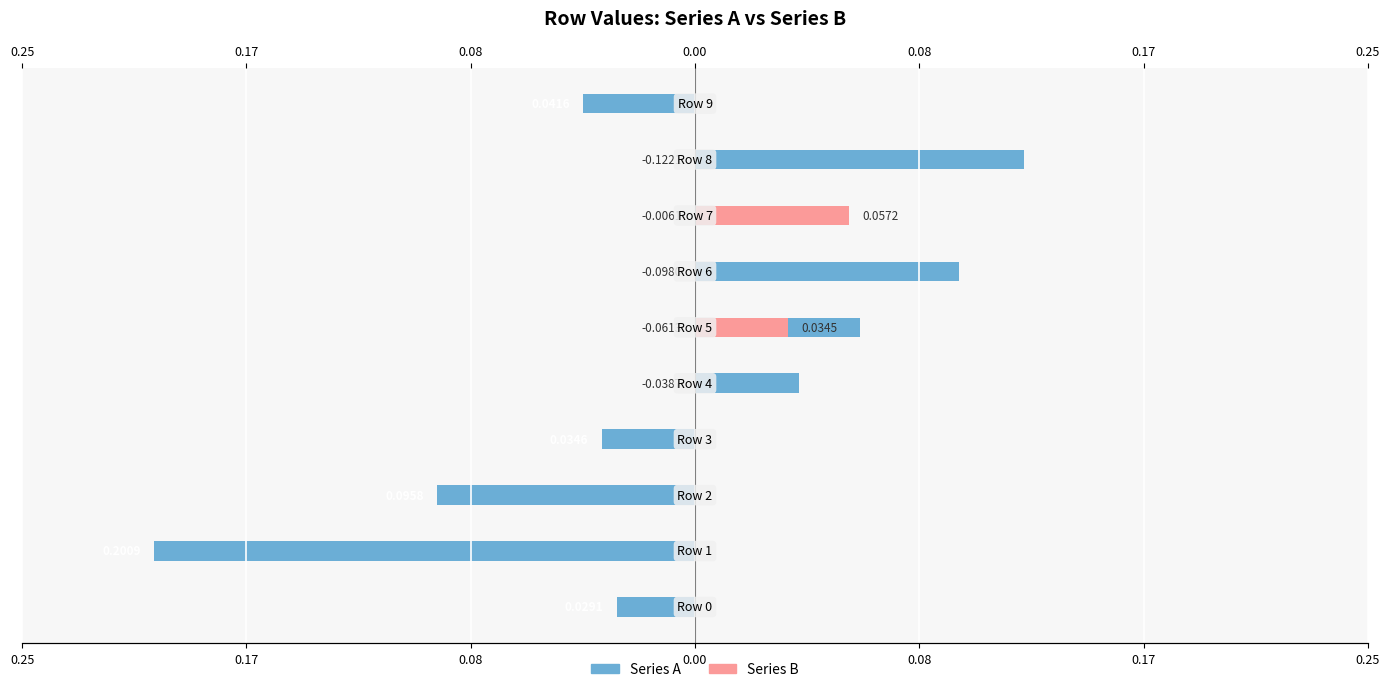

What is the highest value of the Series B series?

0.1